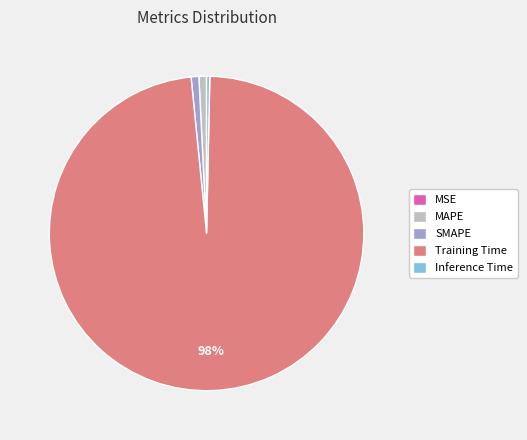

To the nearest percent, what is the average slice percentage?

20%